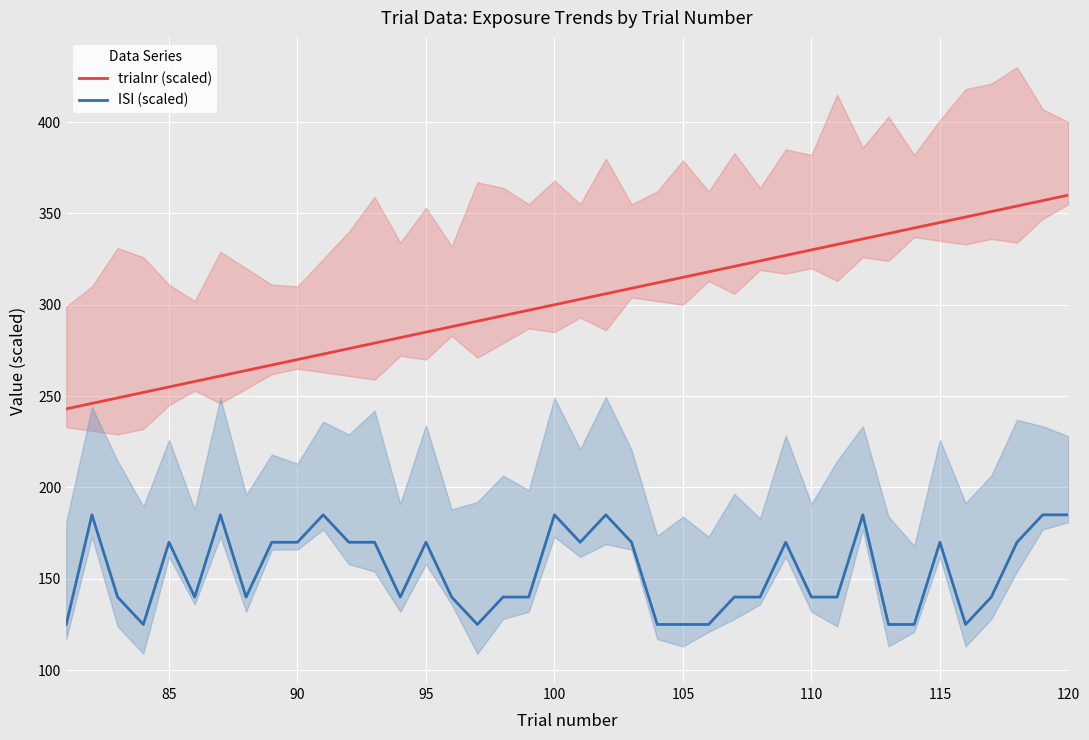

True or false: trialnr (scaled) and ISI (scaled) cross at least once.

False